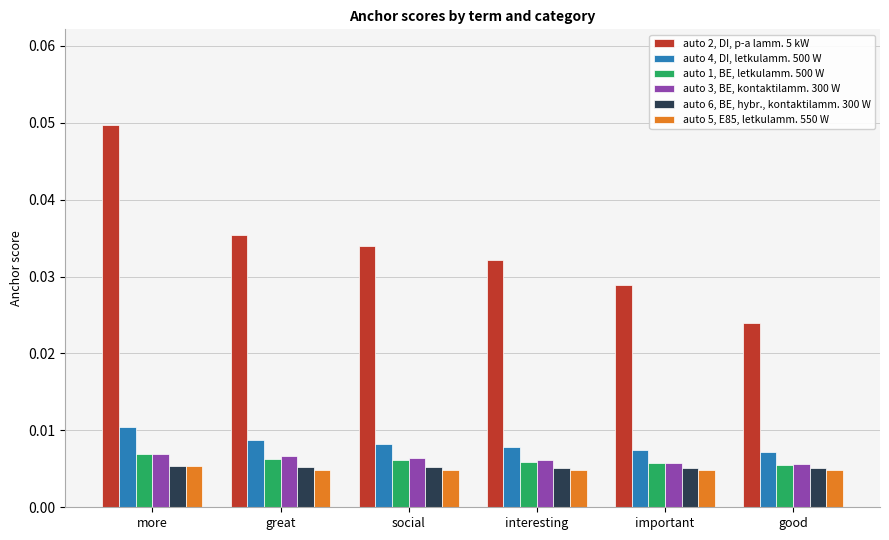

Between social and interesting, which series saw the biggest shift?

auto 2, DI, p-a lamm. 5 kW